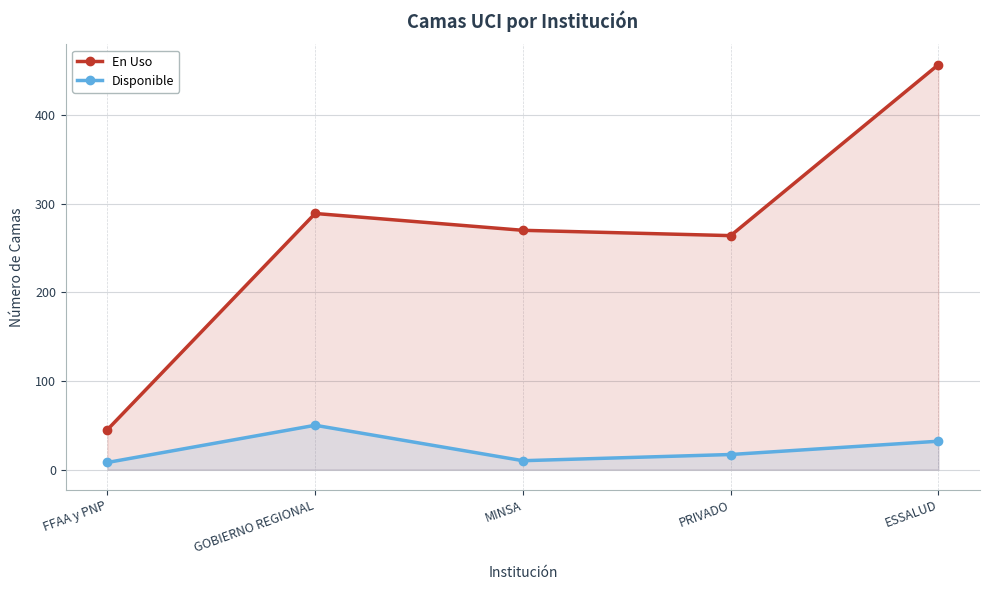

How many values in the En Uso series exceed 270?

2